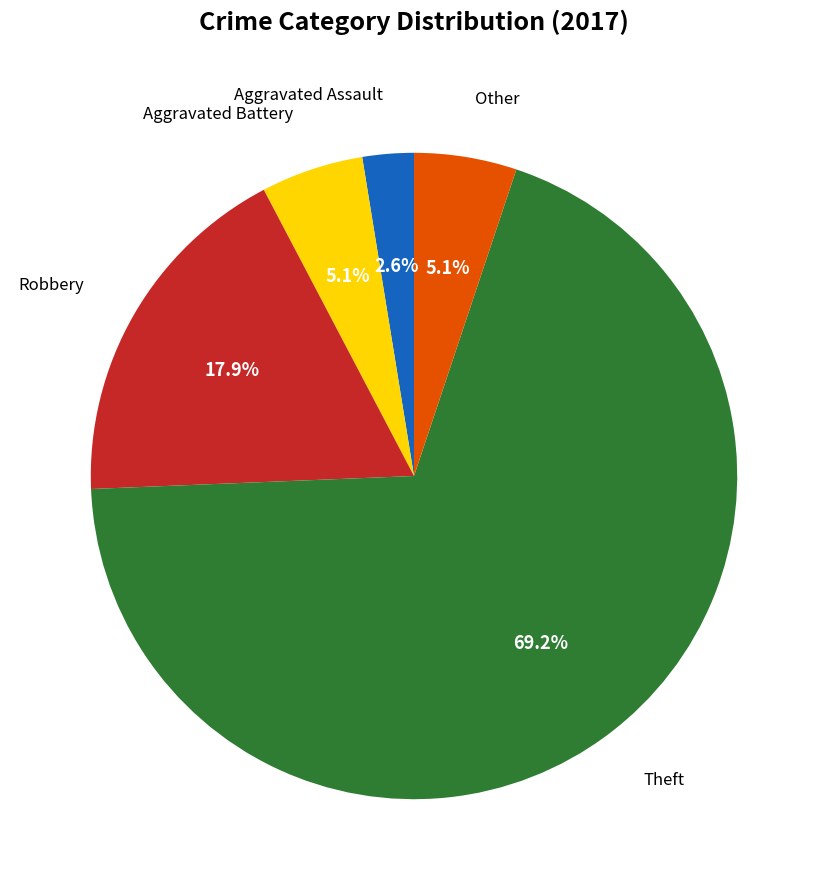

How many segments does this pie chart have?

5